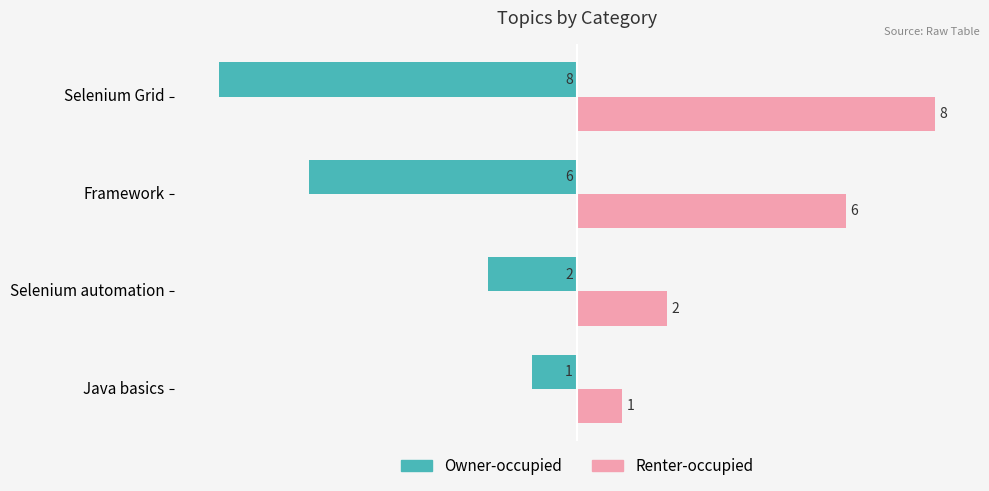

What is the greatest value displayed?

8